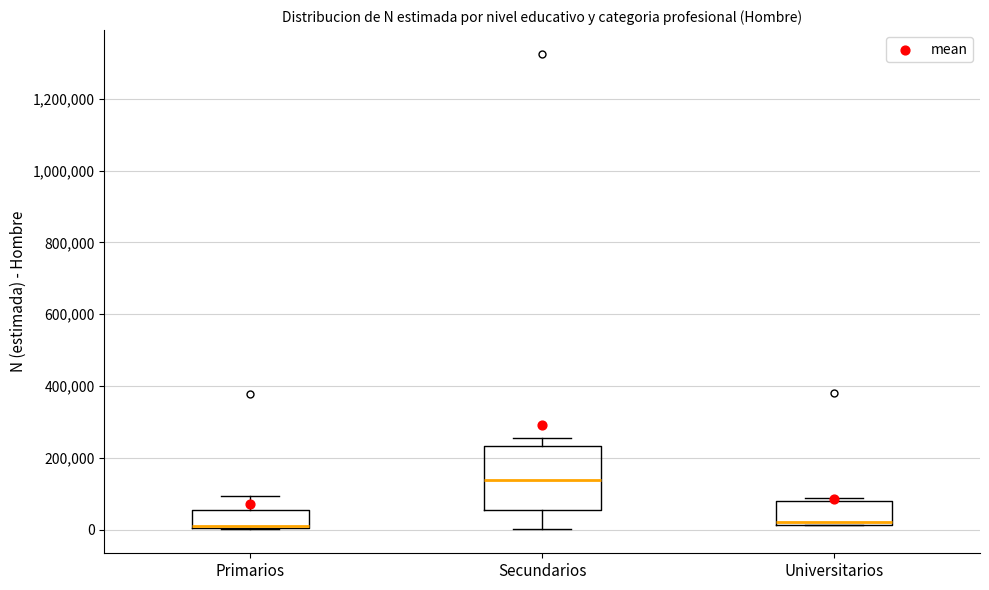

Which box's median line is the highest?

Secundarios